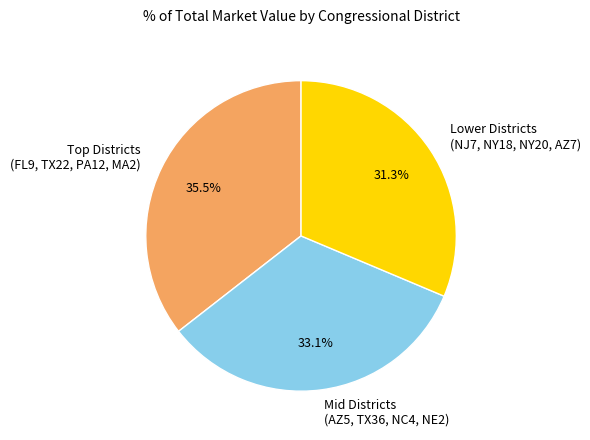

Rank the categories by value from lowest to highest.

Lower Districts (NJ7, NY18, NY20, AZ7), Mid Districts (AZ5, TX36, NC4, NE2), Top Districts (FL9, TX22, PA12, MA2)